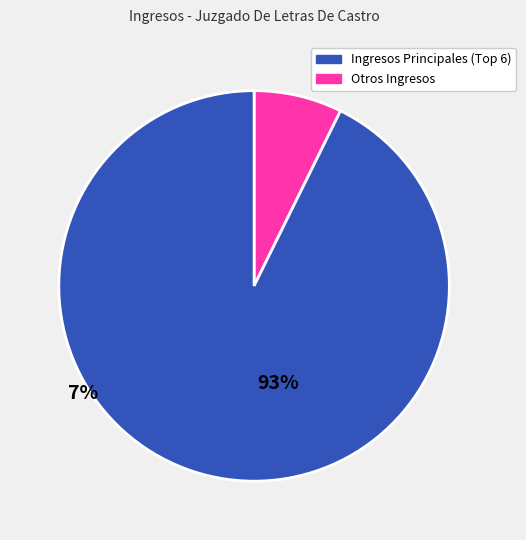

Is there any slice that represents more than half of the pie?

Yes